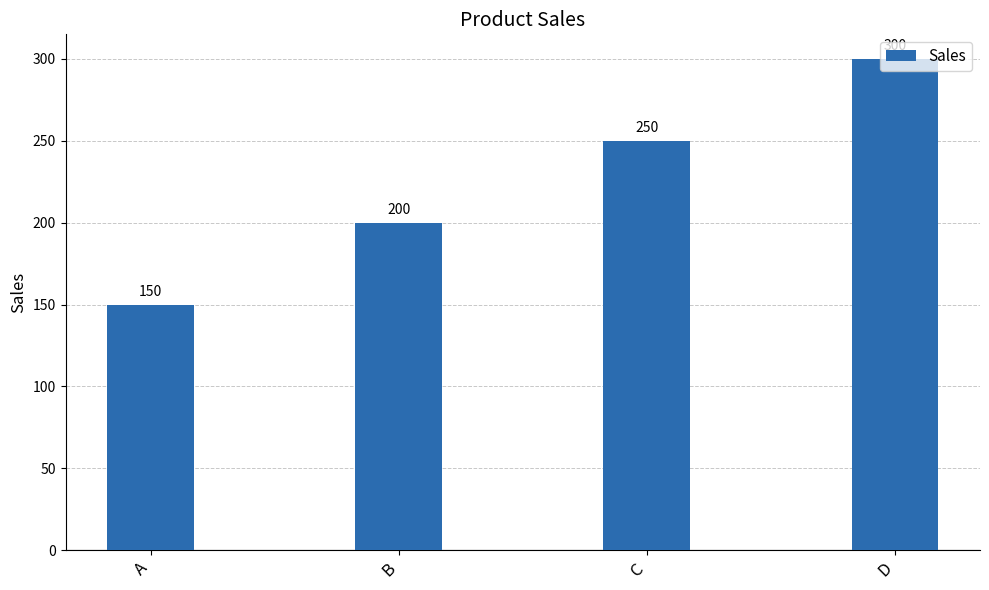

What is the sum of the values at C and A?

400